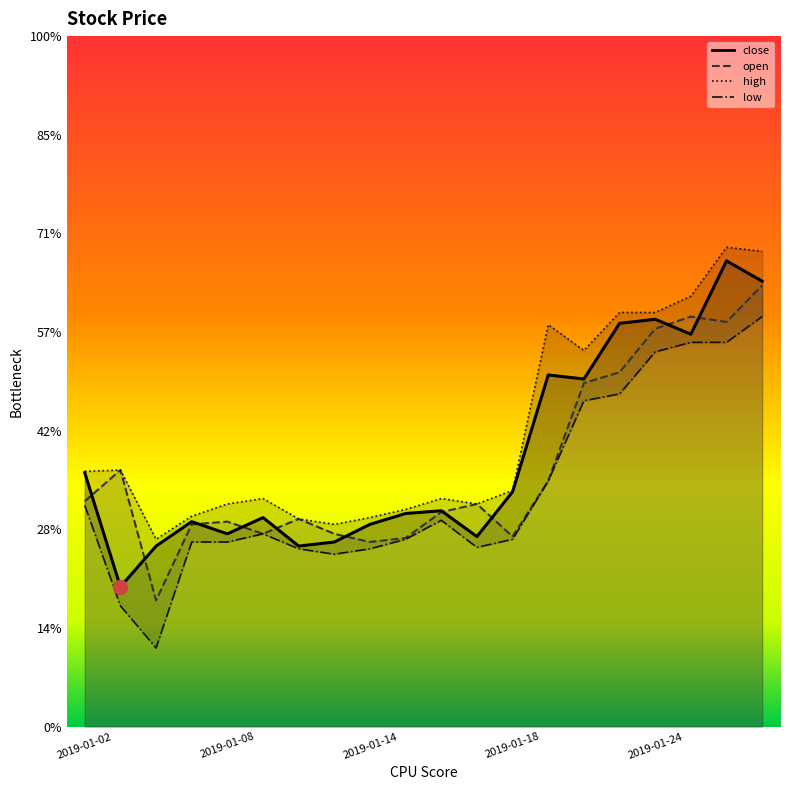

Reading left to right, transcribe all the data shown in this chart.

close: 9.3	8.7	8.9	9.0	9.0	9.1	8.9	8.9	9.0	9.1	9.1	9.0	9.2	9.8	9.8	10.0	10.1	10.0	10.4	10.3
open: 9.1	9.3	8.6	9.0	9.0	9.0	9.1	9.0	8.9	9.0	9.1	9.1	9.0	9.2	9.7	9.8	10.0	10.1	10.1	10.2
high: 9.3	9.3	8.9	9.1	9.1	9.2	9.1	9.0	9.1	9.1	9.2	9.1	9.2	10.0	9.9	10.1	10.1	10.2	10.4	10.4
low: 9.1	8.6	8.4	8.9	8.9	9.0	8.9	8.9	8.9	8.9	9.0	8.9	8.9	9.2	9.7	9.7	9.9	9.9	9.9	10.1